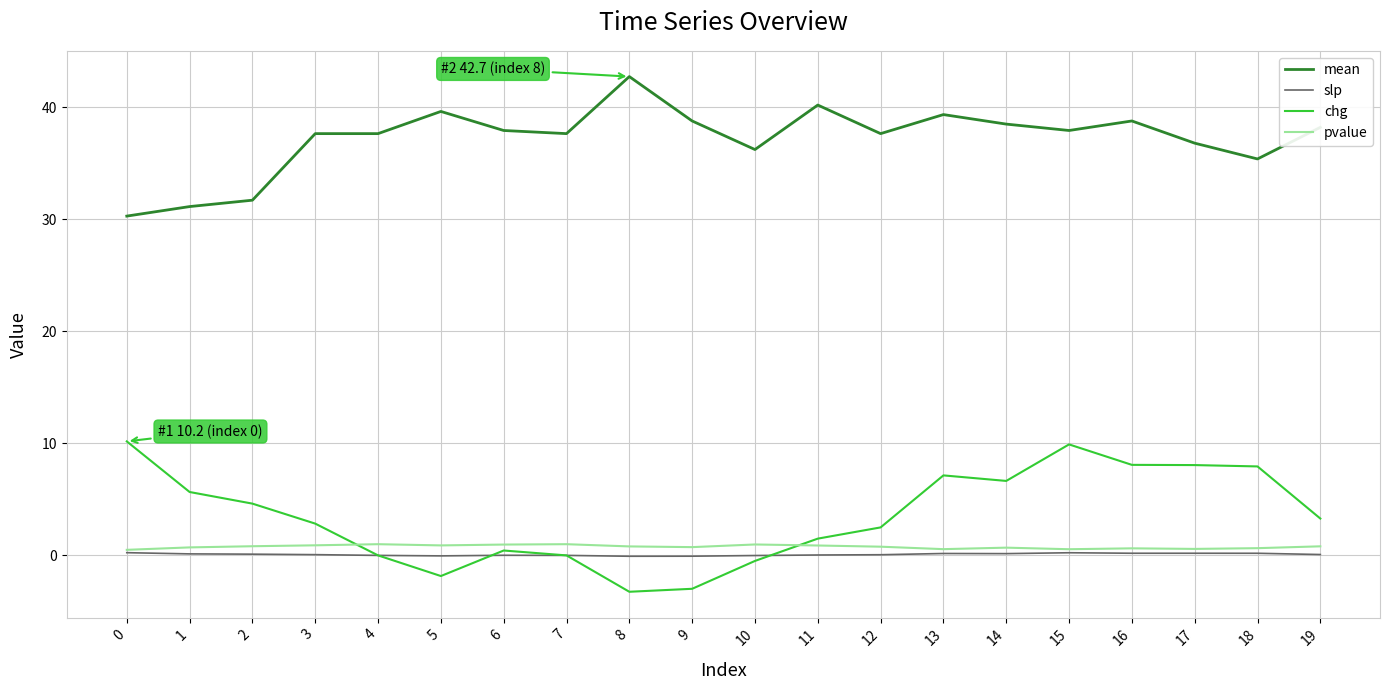

What are all the series names shown in the legend?

mean, slp, chg, pvalue